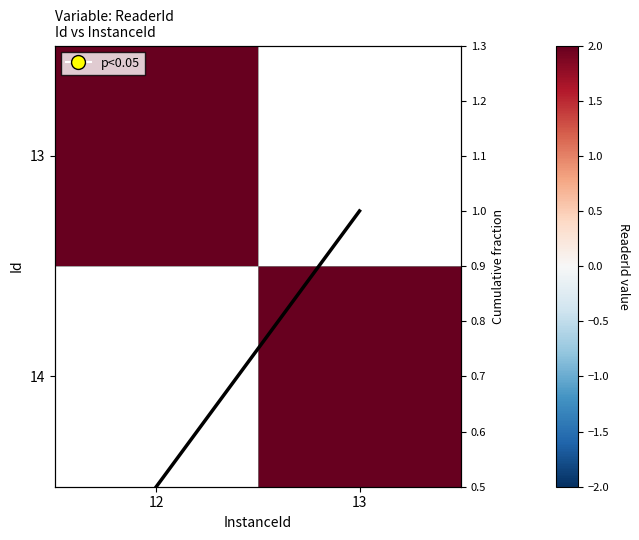

At how many categories does at least one series exceed 1?

2